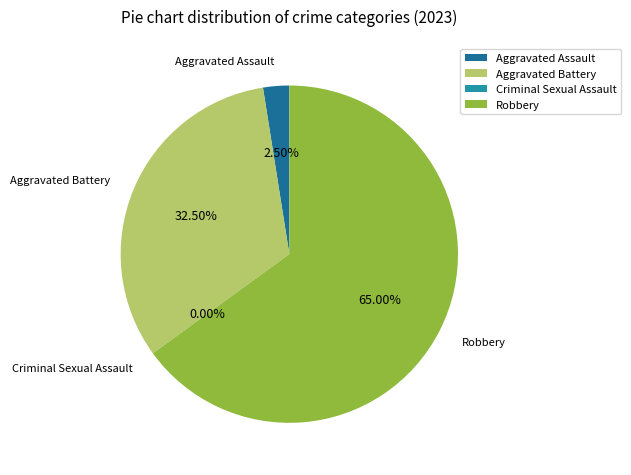

The Robbery slice represents 65% of the pie. True or false?

True